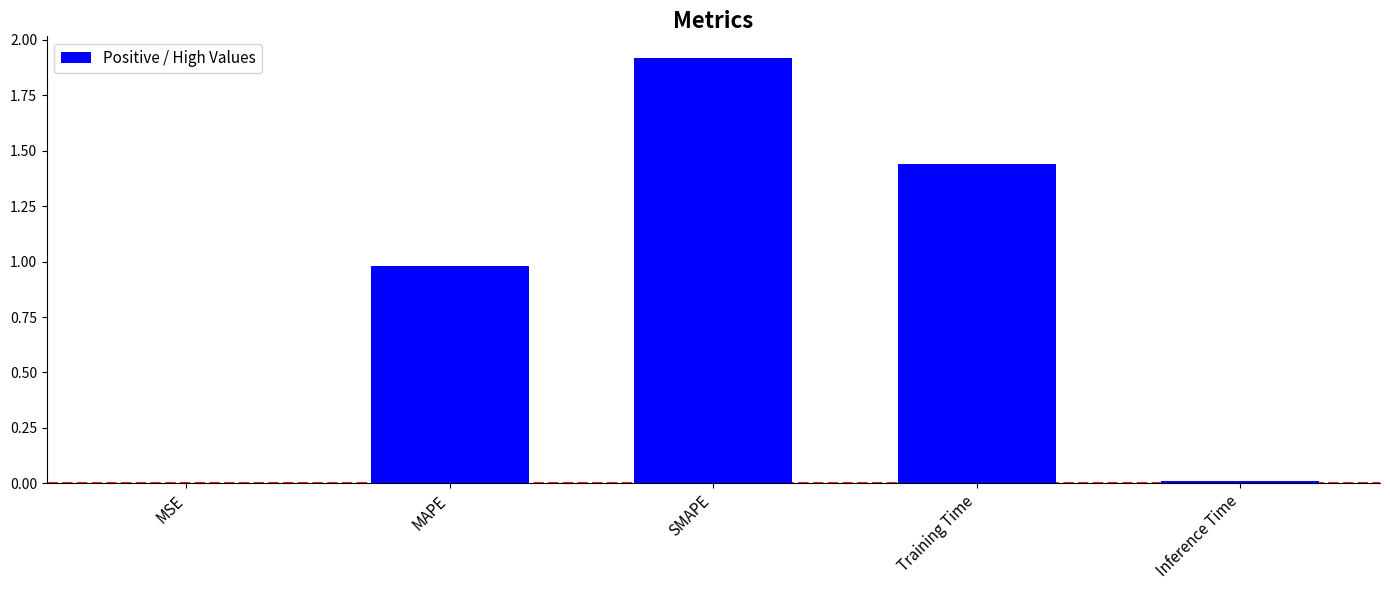

Where is the data nearest to the value 0?

MSE